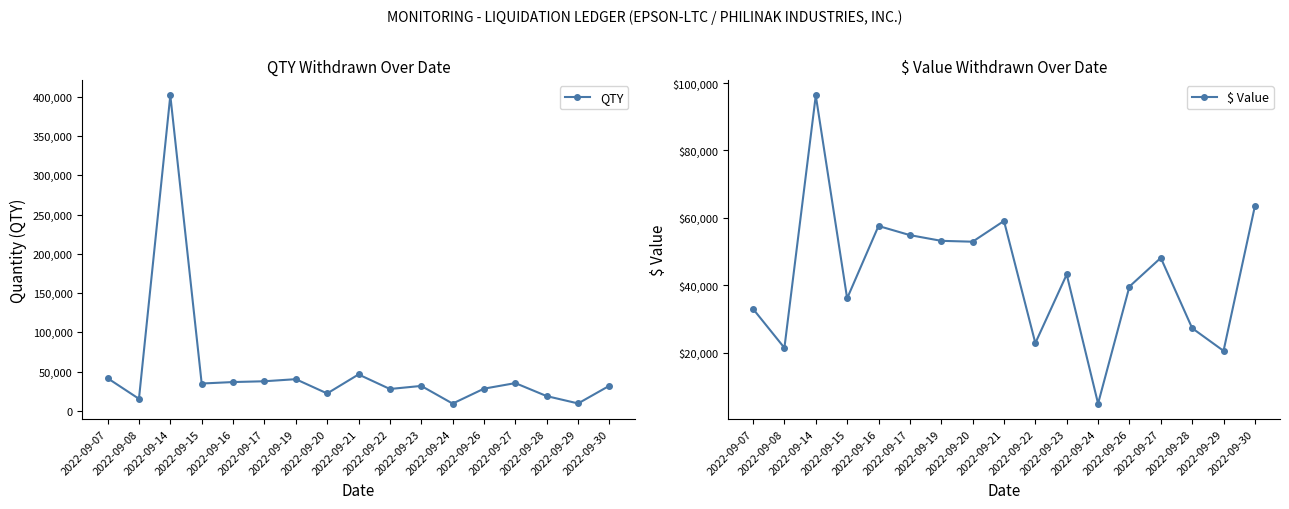

How many interior local valleys does the QTY series have?

6